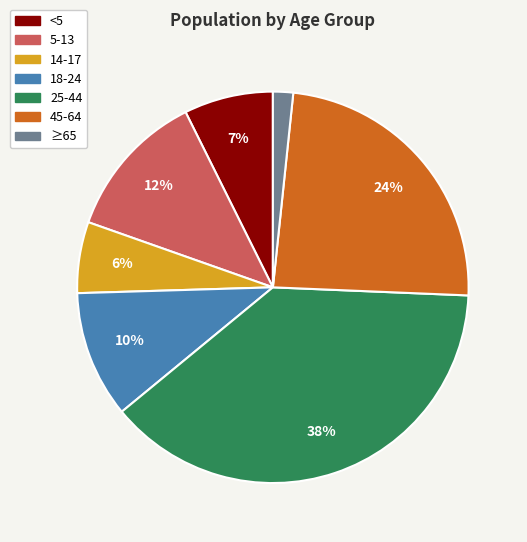

How many segments does this pie chart have?

7